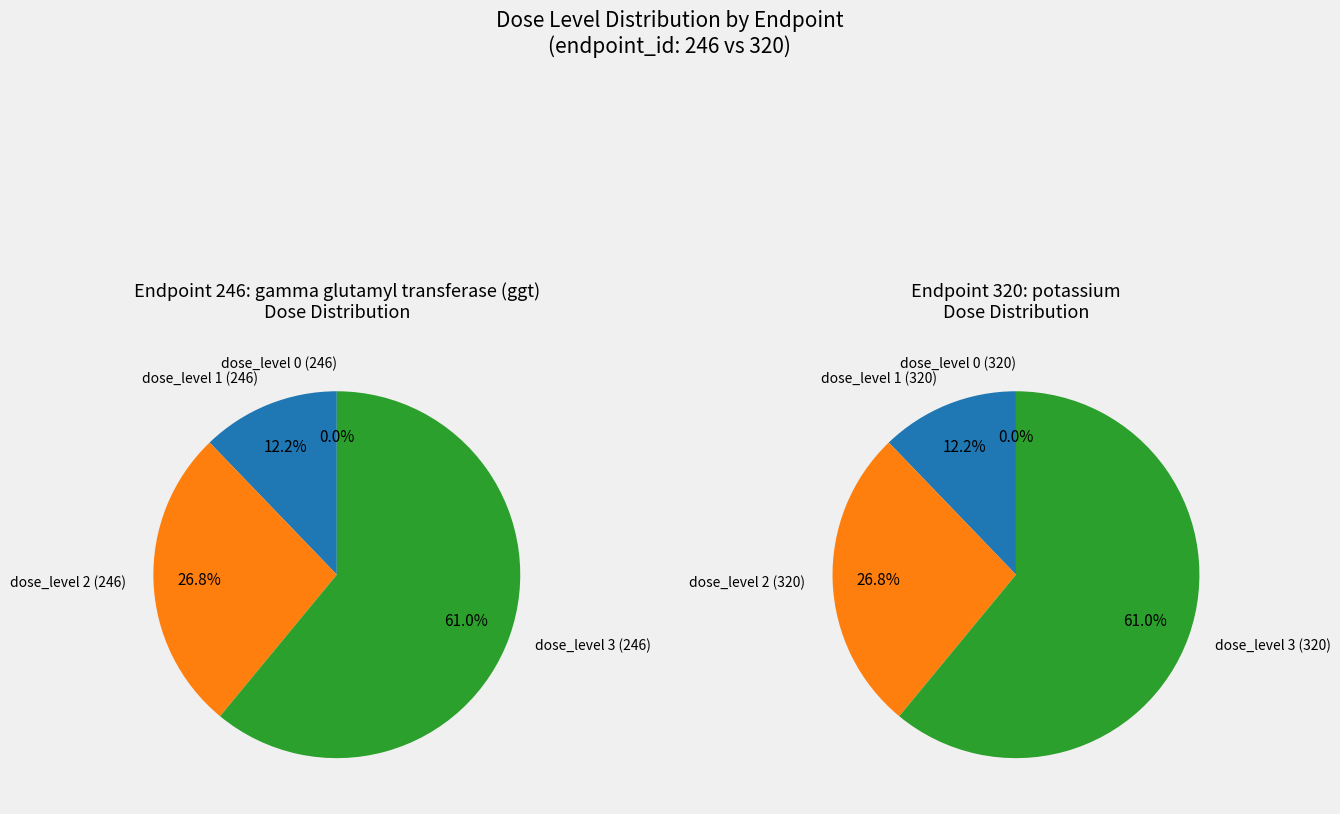

How many slices are in this pie chart?

4